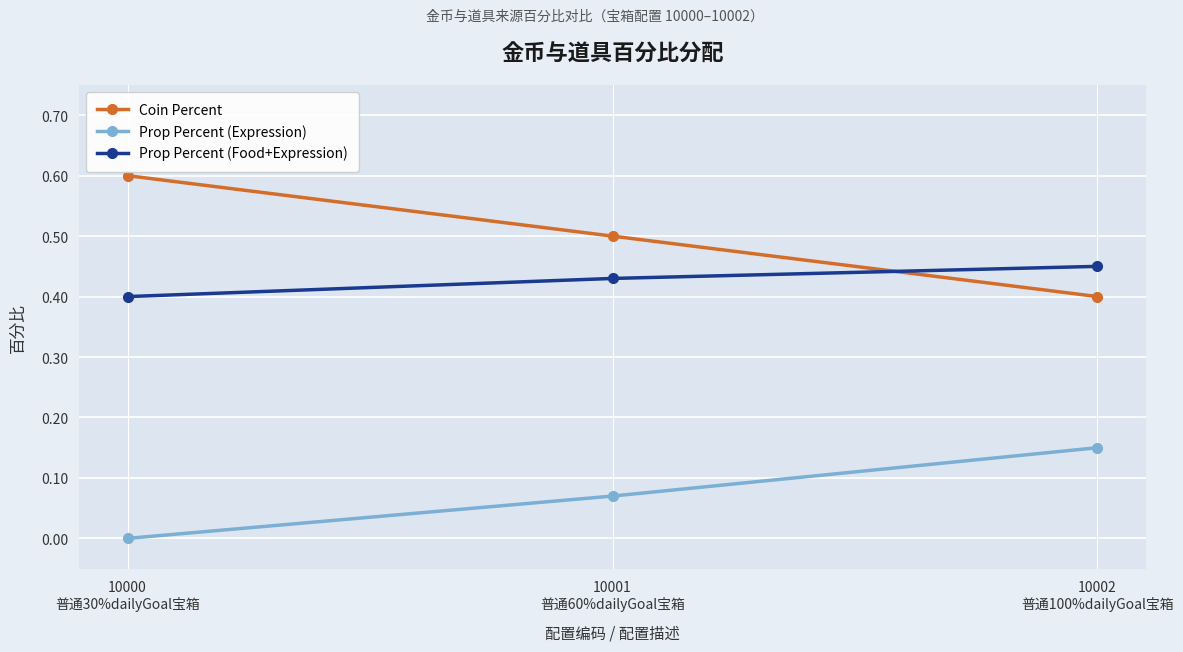

Is the value of Prop Percent (Expression) at 10001
普通60%dailyGoal宝箱 greater than the value of Prop Percent (Food+Expression) at 10000
普通30%dailyGoal宝箱?

No